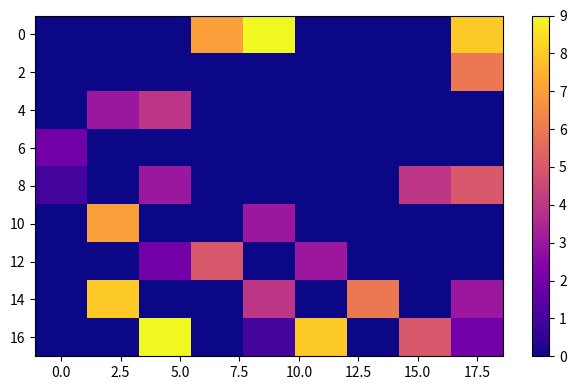

At how many categories does at least one series exceed 8?

2